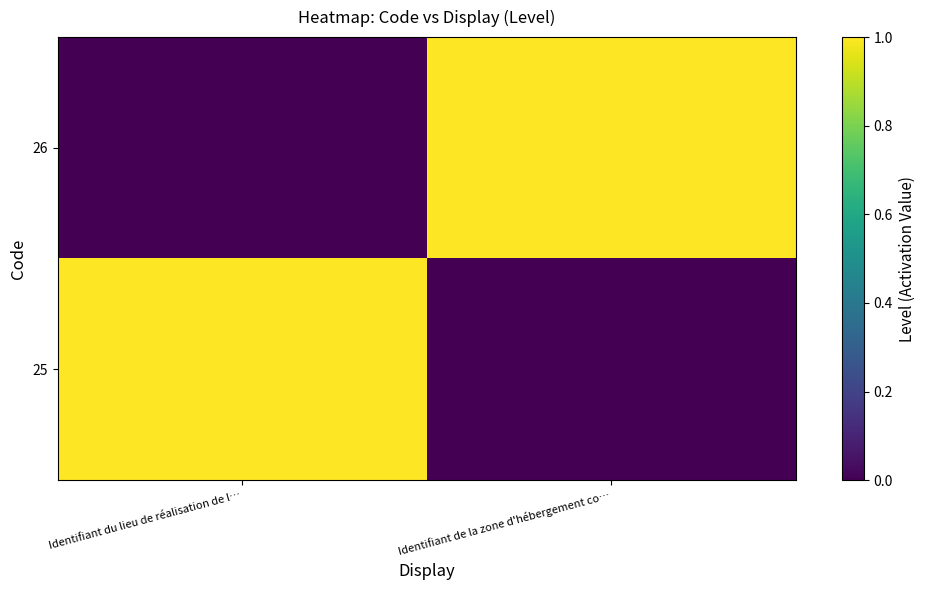

What is the greatest value displayed?

1